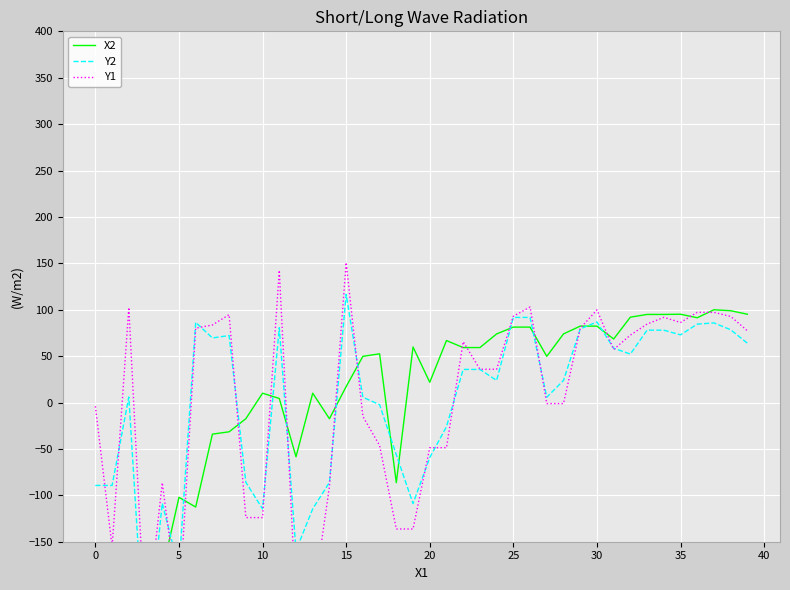

Rank the series by their average value, from lowest to highest.

Y2, X2, Y1